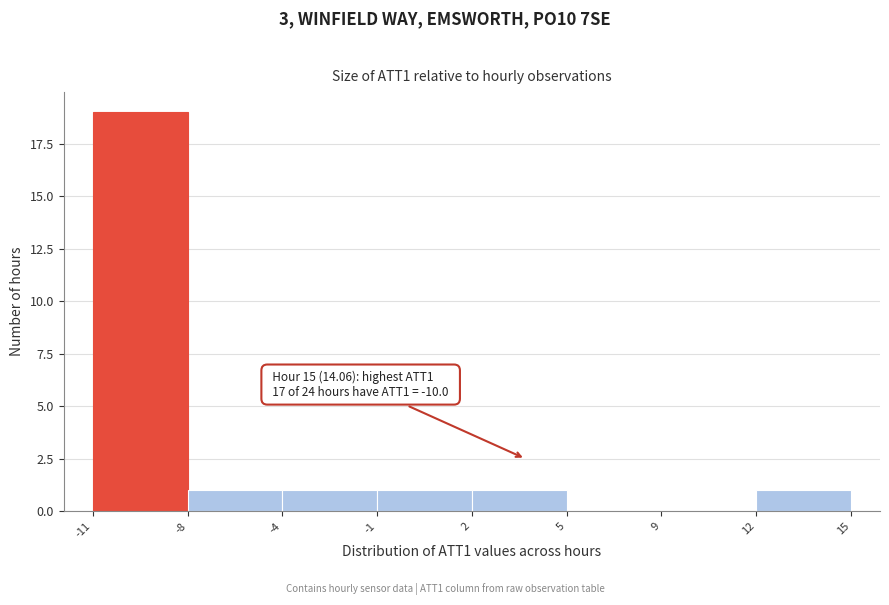

Reading right to left, extract all data points from this chart.

12=1	9=0	5=0	2=1	-1=1	-4=1	-8=1	-11=19